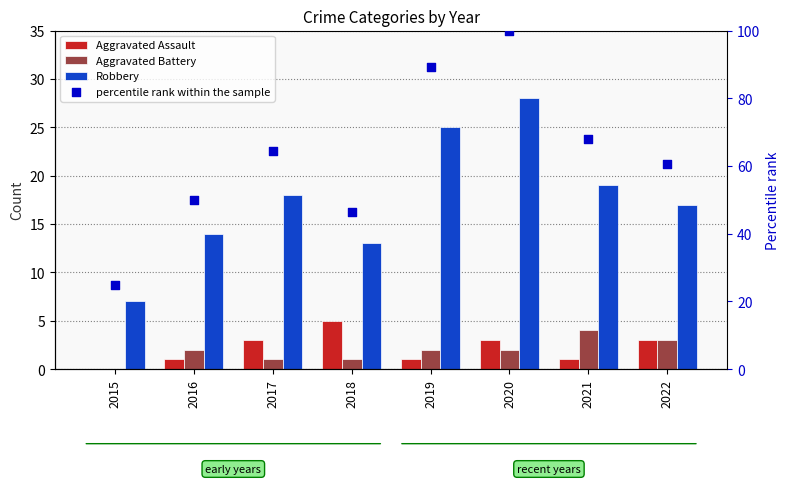

Is the value of Robbery at 2021 greater than the value of Aggravated Assault at 2015?

Yes